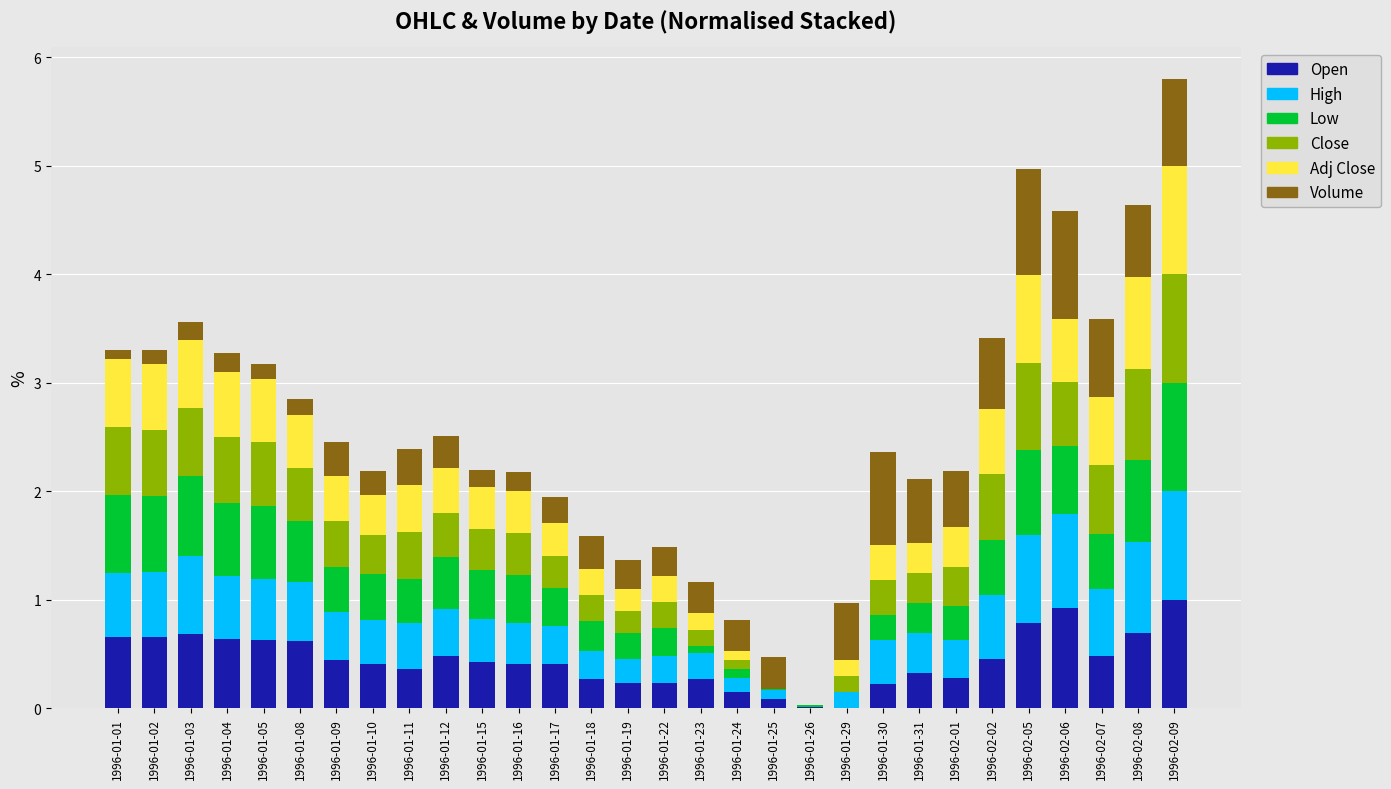

Is it true that Open equals 0.1 at 1996-01-25?

True